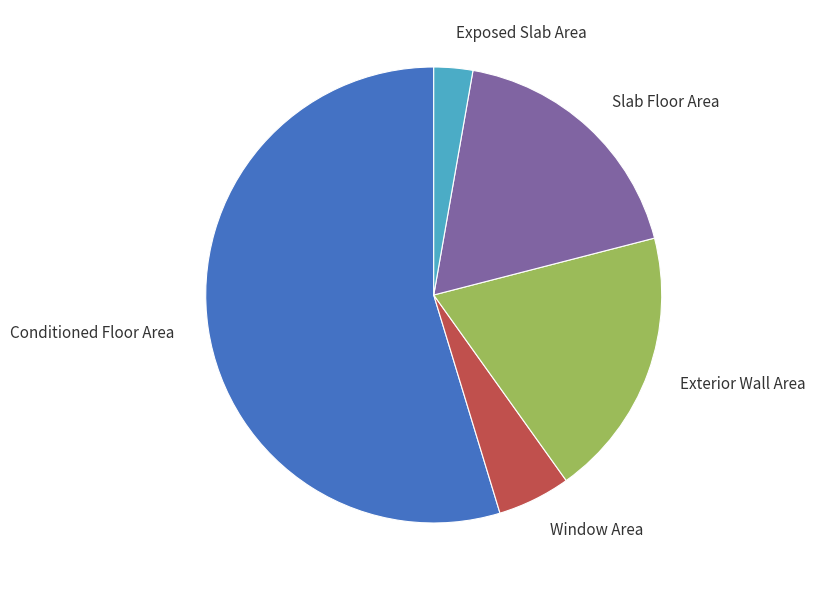

Do Window Area and Conditioned Floor Area together represent more than half of the pie?

Yes